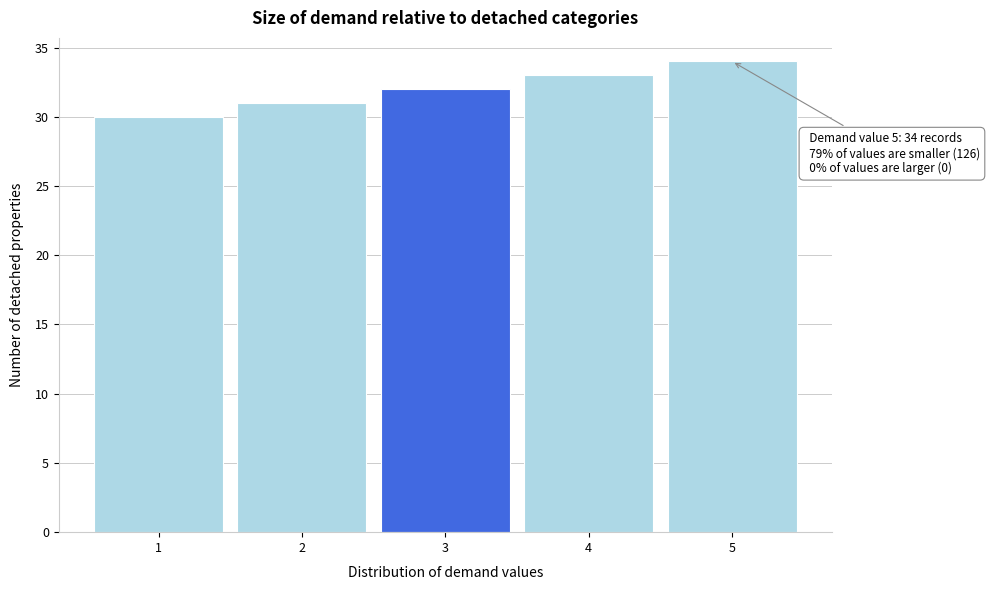

Reading left to right, transcribe all the data shown in this chart.

1=30	2=31	3=32	4=33	5=34